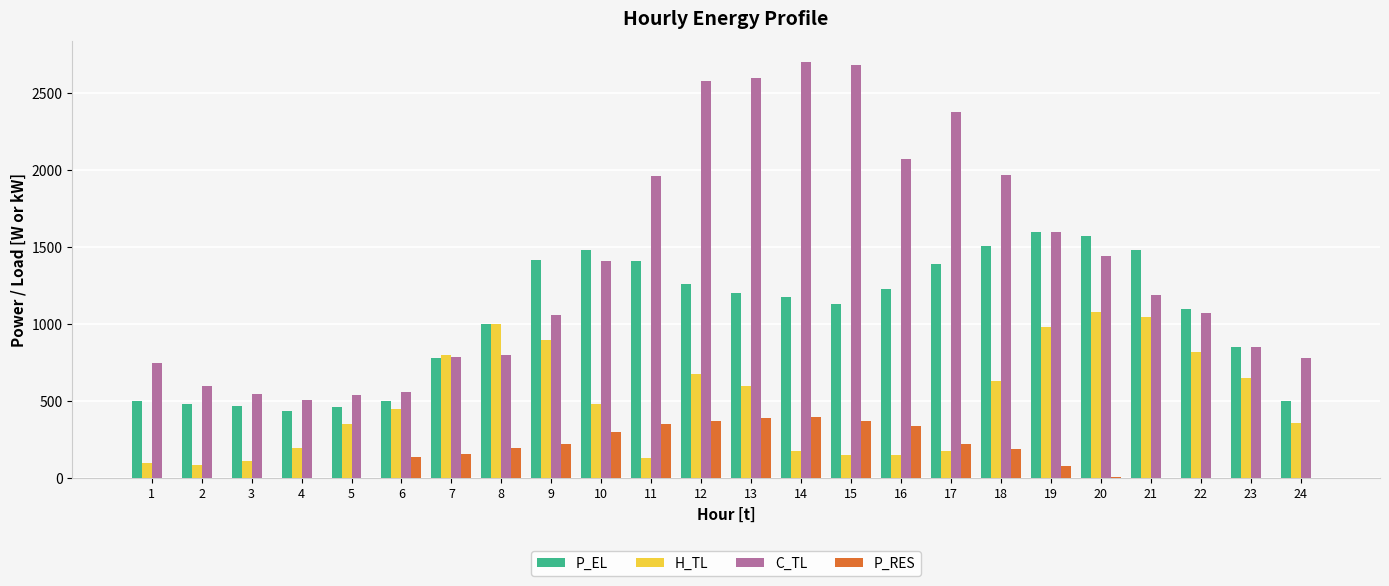

Count the number of categories in the chart.

24